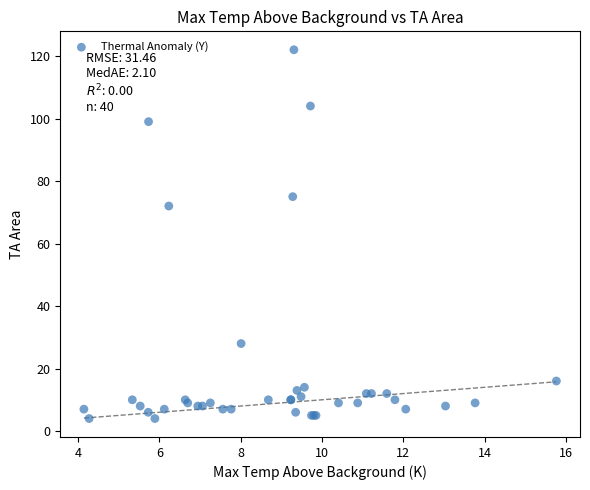

What Y value in the scatter plot is closest to 63?

72